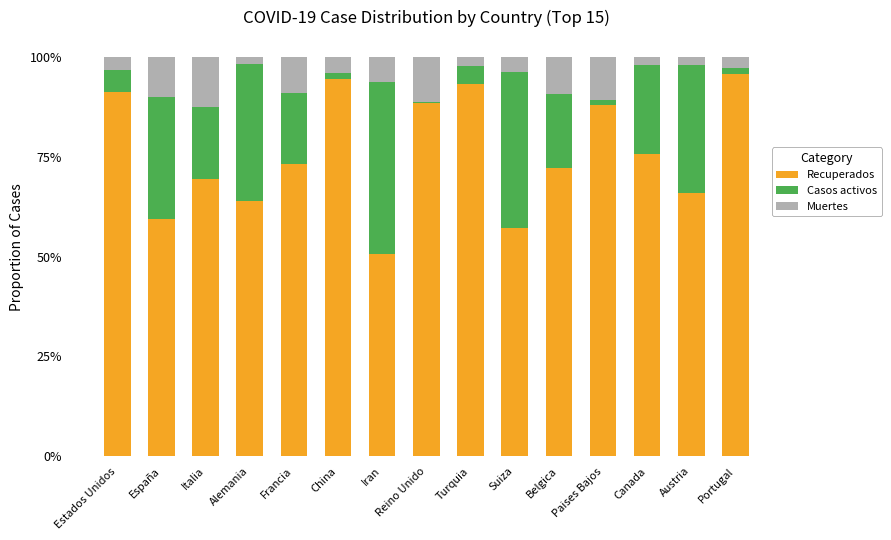

What are all the series names shown in the legend?

Recuperados, Casos activos, Muertes